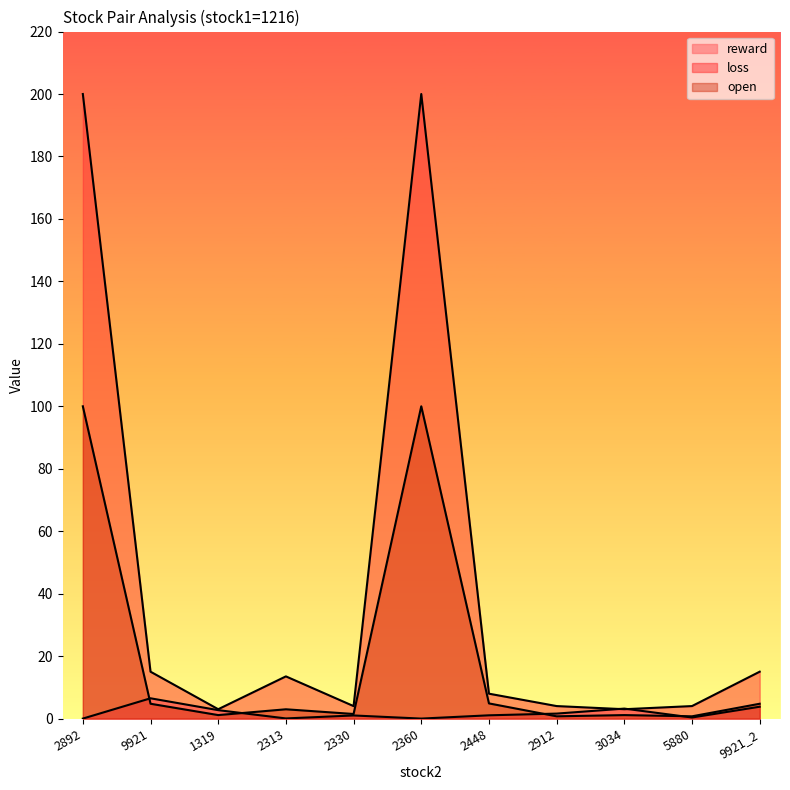

What is the minimum value for open?

0.7